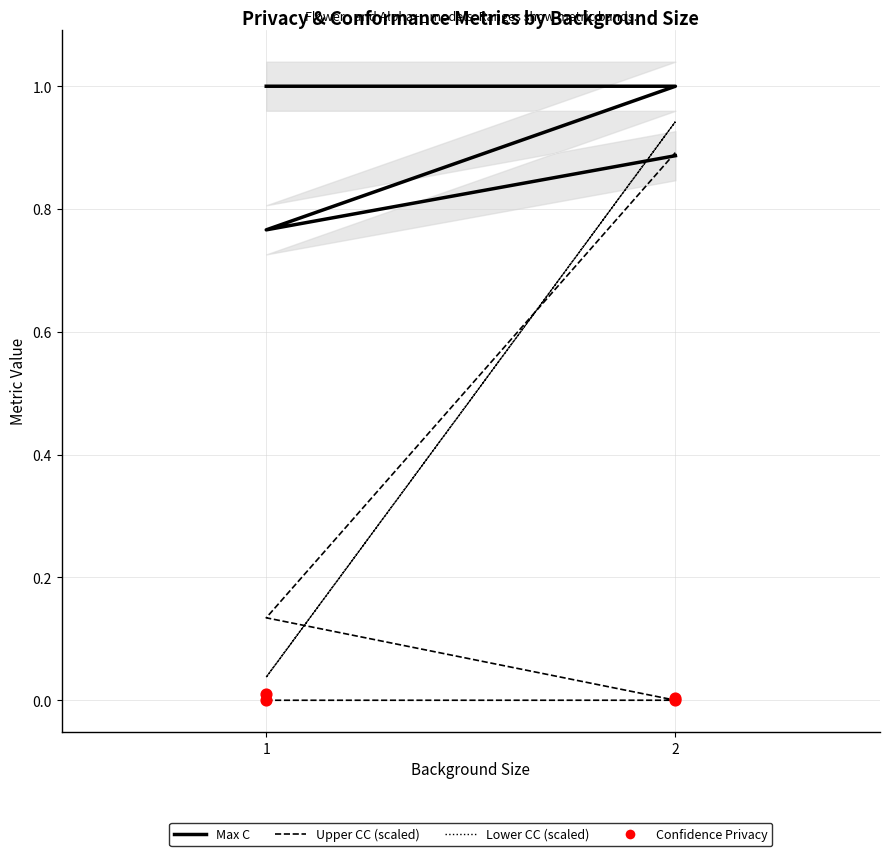

Which series has the largest Y range (max minus min)?

Lower CC (scaled)